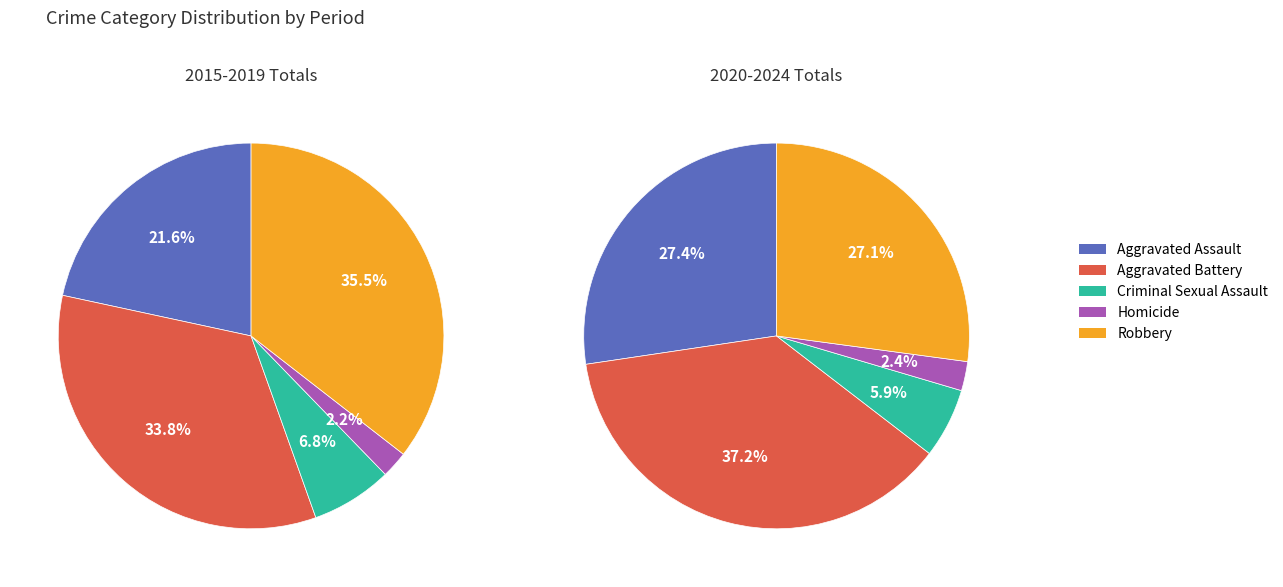

The 1 slice represents 7% of the pie. True or false?

True